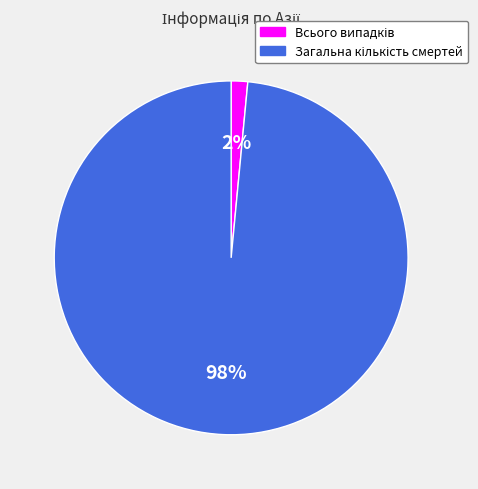

Does any single category account for the majority?

Yes